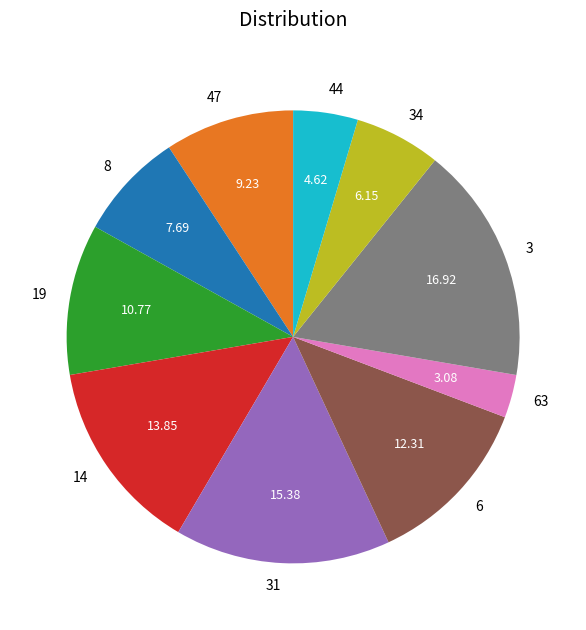

Combined, do 31 and 6 account for over 50%?

No